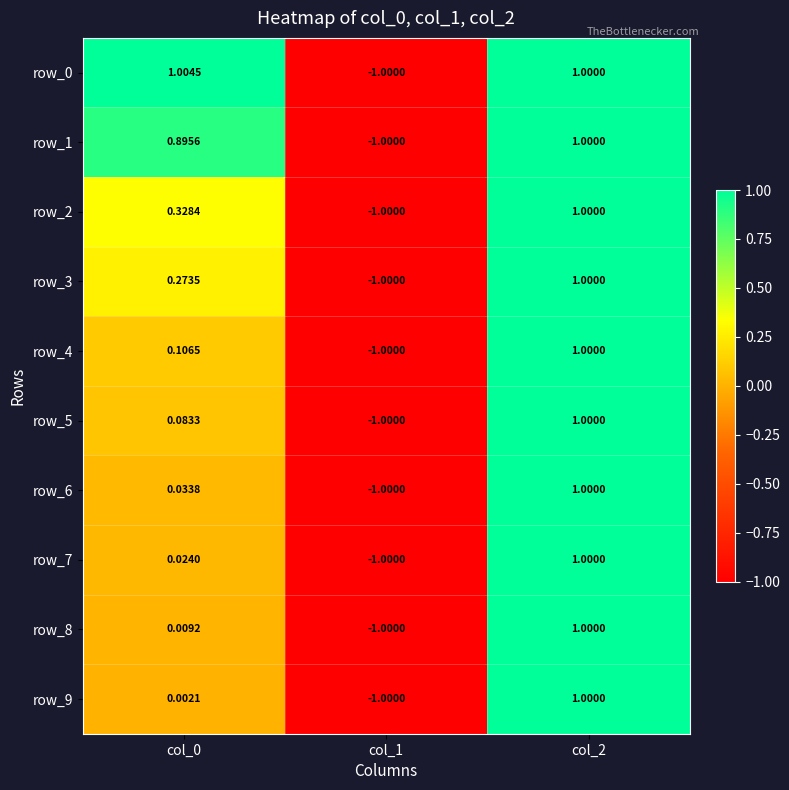

Is the value of row_4 at col_2 greater than the value of row_6 at col_1?

Yes